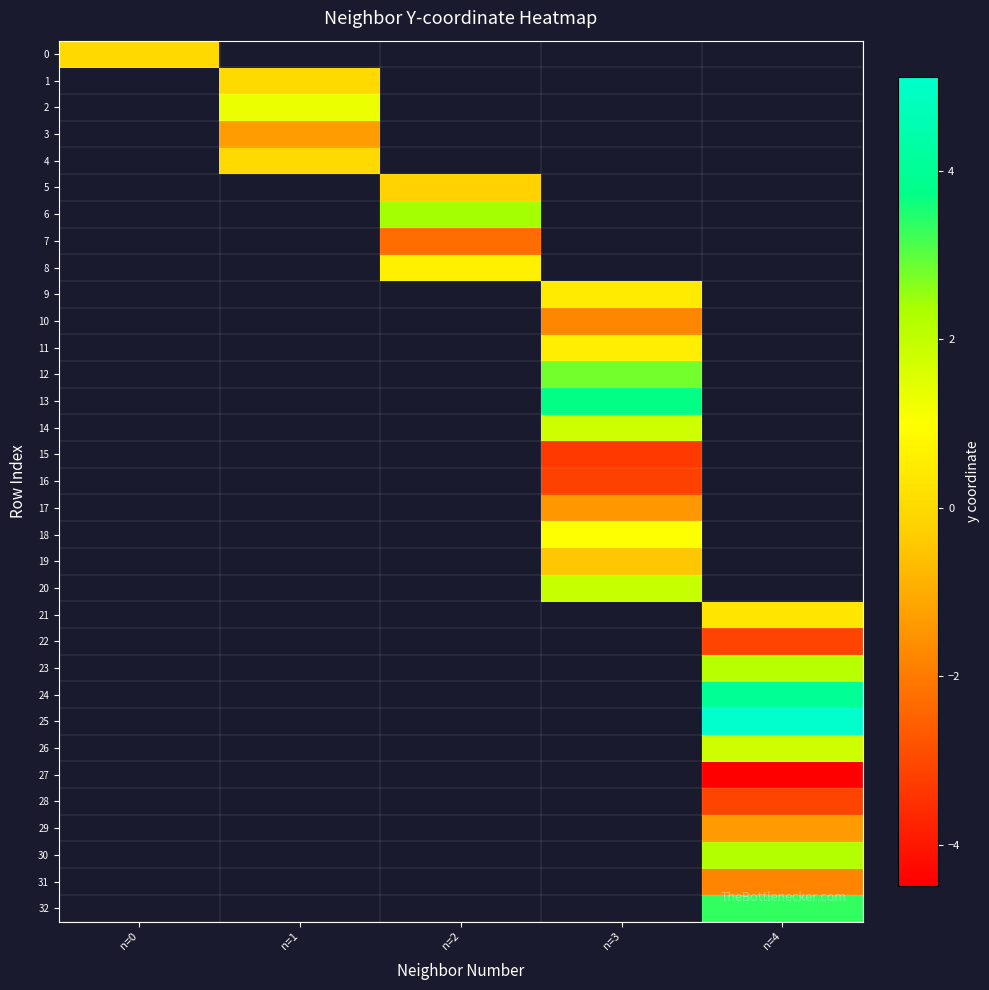

Which category has the lowest value in the 20 series?

n=0